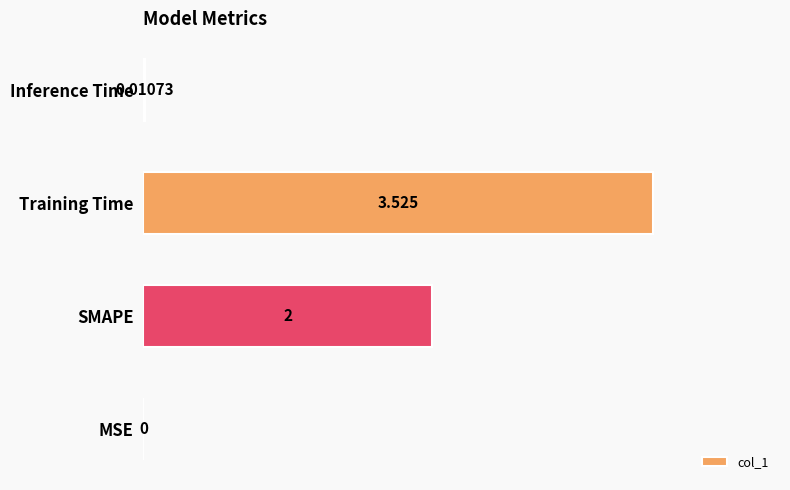

Which has a higher value, MSE or Training Time?

Training Time